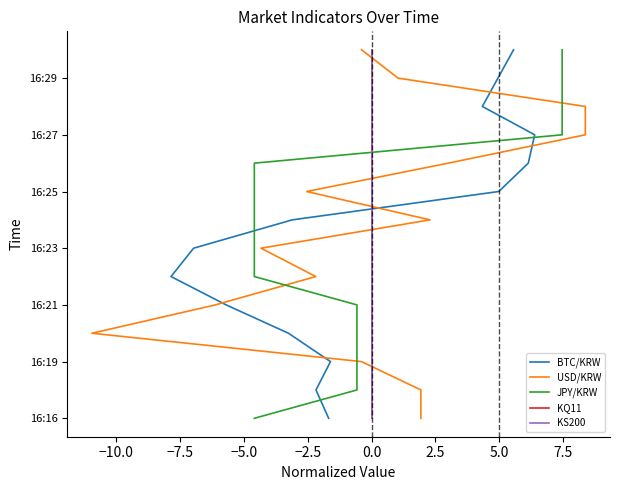

What are all the series names shown in the legend?

BTC/KRW, USD/KRW, JPY/KRW, KQ11, KS200